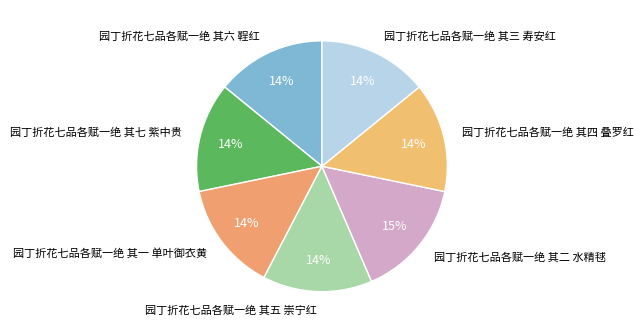

Which category has the biggest portion of the pie?

园丁折花七品各赋一绝 其二 水精毬